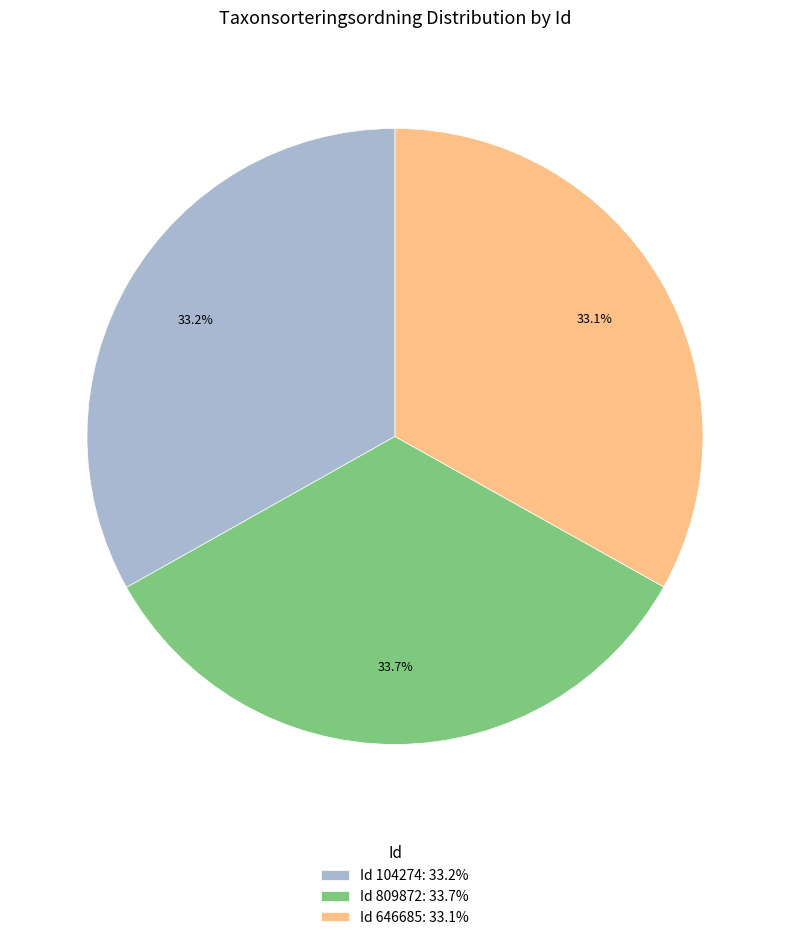

Which category has the biggest portion of the pie?

Id 809872: 33.7%